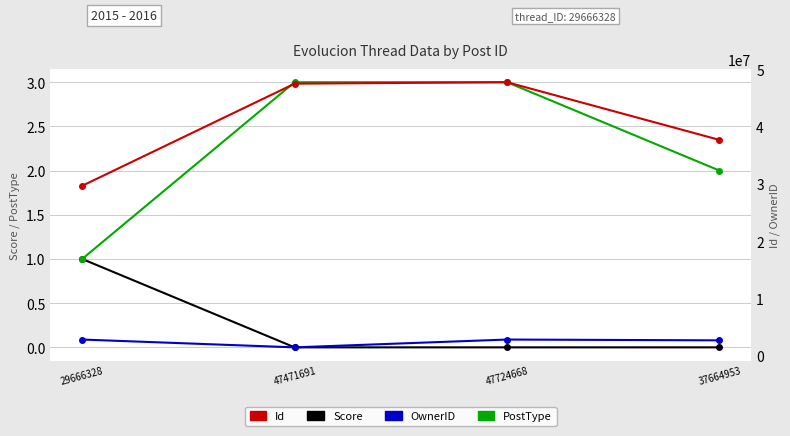

What are all the series names shown in the legend?

Score, PostType, Id, OwnerID